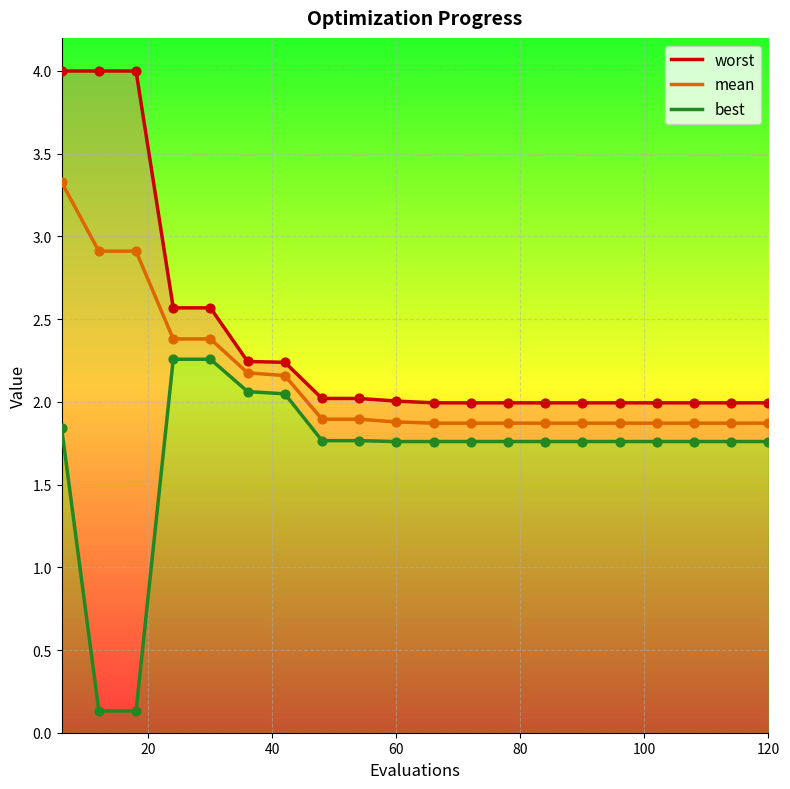

Which series reaches the maximum Y coordinate?

worst